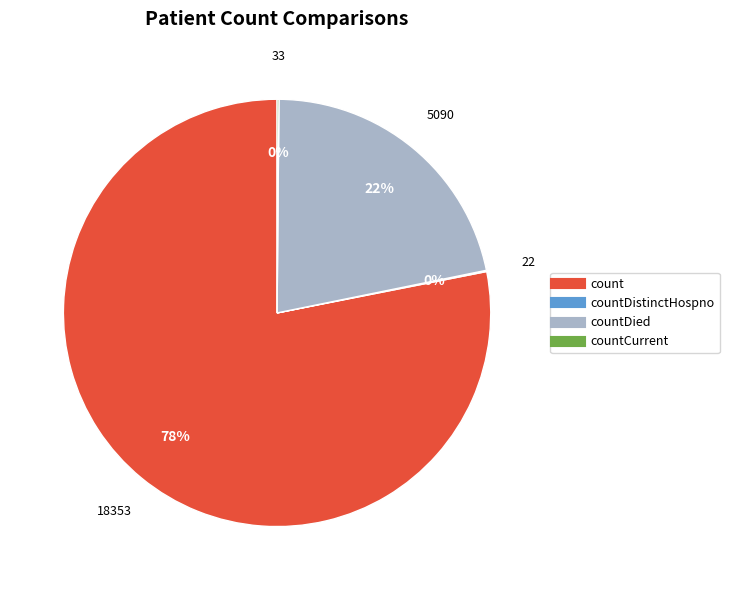

To the nearest percent, what is the difference between the largest and smallest slice percentages?

78%